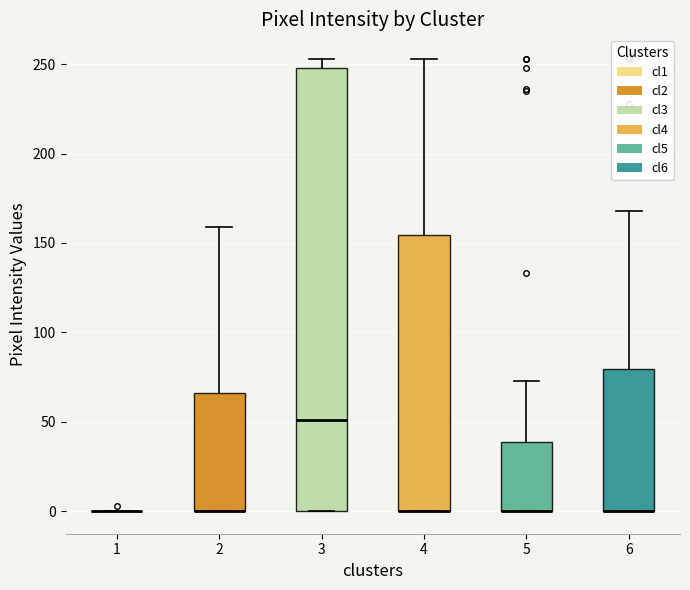

Where is the upper edge of the box at x = 3 on the y-axis? The values are not printed on the chart, so give them approximately, as read against the axis.

250